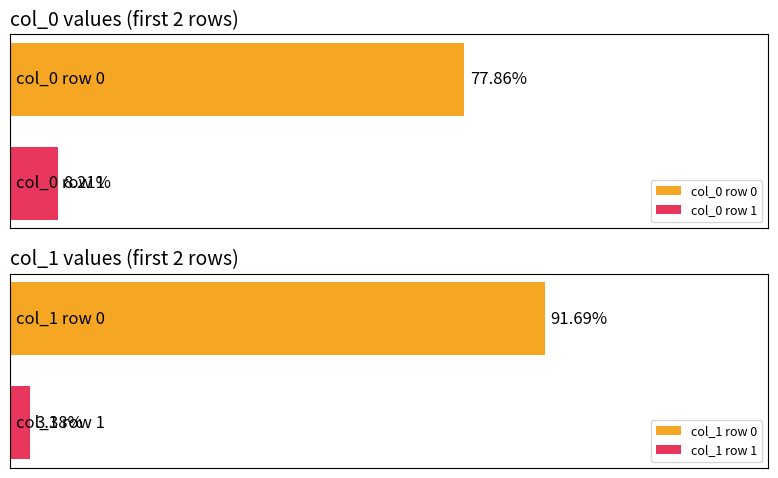

Is it true that col_1 equals 1 at Row 3?

False